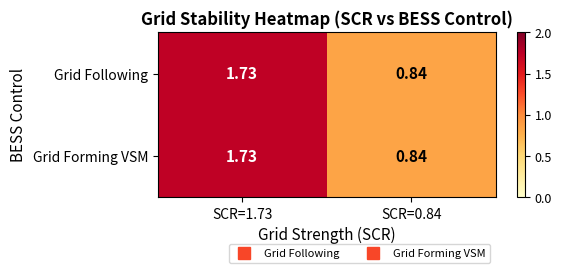

Reading right to left, extract all data points from this chart.

Grid Following: SCR=0.84=0.8	SCR=1.73=1.7
Grid Forming VSM: SCR=0.84=0.8	SCR=1.73=1.7